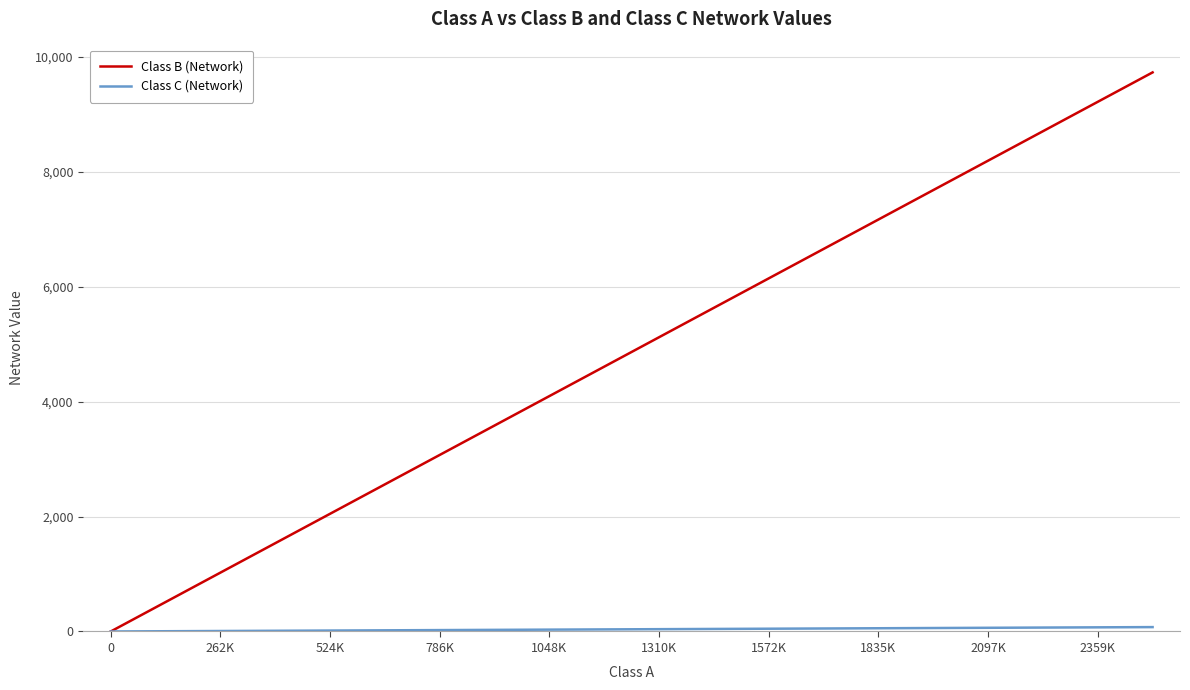

Which series has the widest spread of values?

Class B (Network)